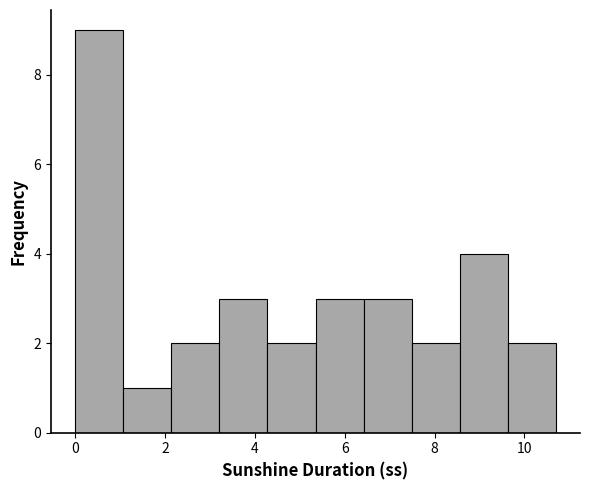

Reading left to right, list every bar in this chart as the range it spans on the x-axis followed by its height. Neither the bar edges nor the heights are printed on the chart, so give them approximately, as read against the axes.

0.0 to 1.0: 9
1.0 to 2.2: 1
2.2 to 3.2: 2
3.2 to 4.2: 3
4.2 to 5.4: 2
5.4 to 6.4: 3
6.4 to 7.4: 3
7.4 to 8.6: 2
8.6 to 9.6: 4
9.6 to 10.8: 2